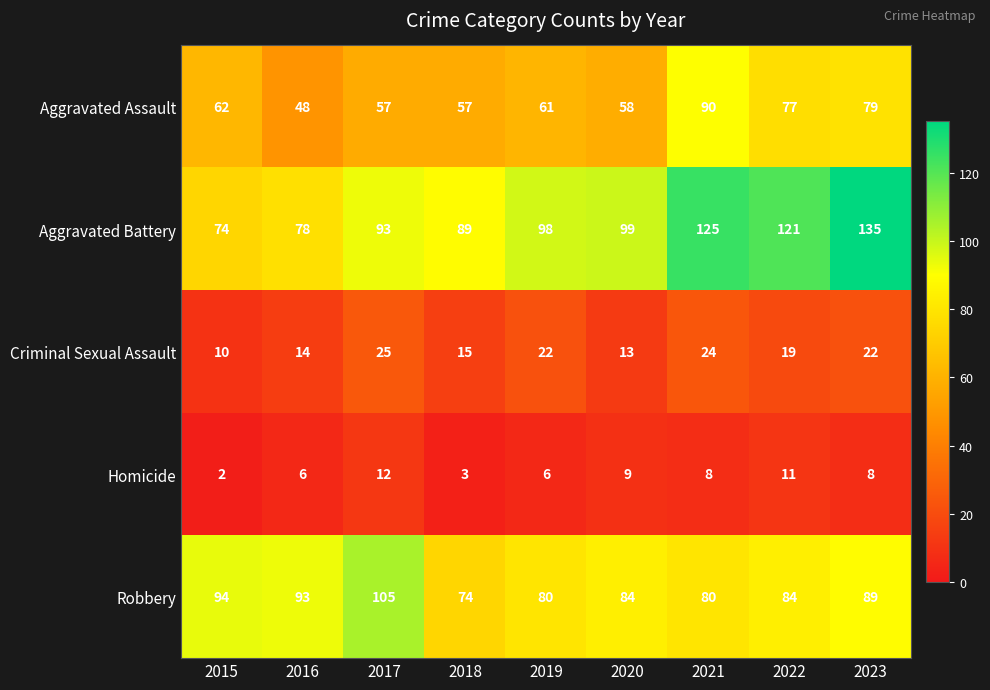

Which series has the widest spread of values?

Aggravated Battery